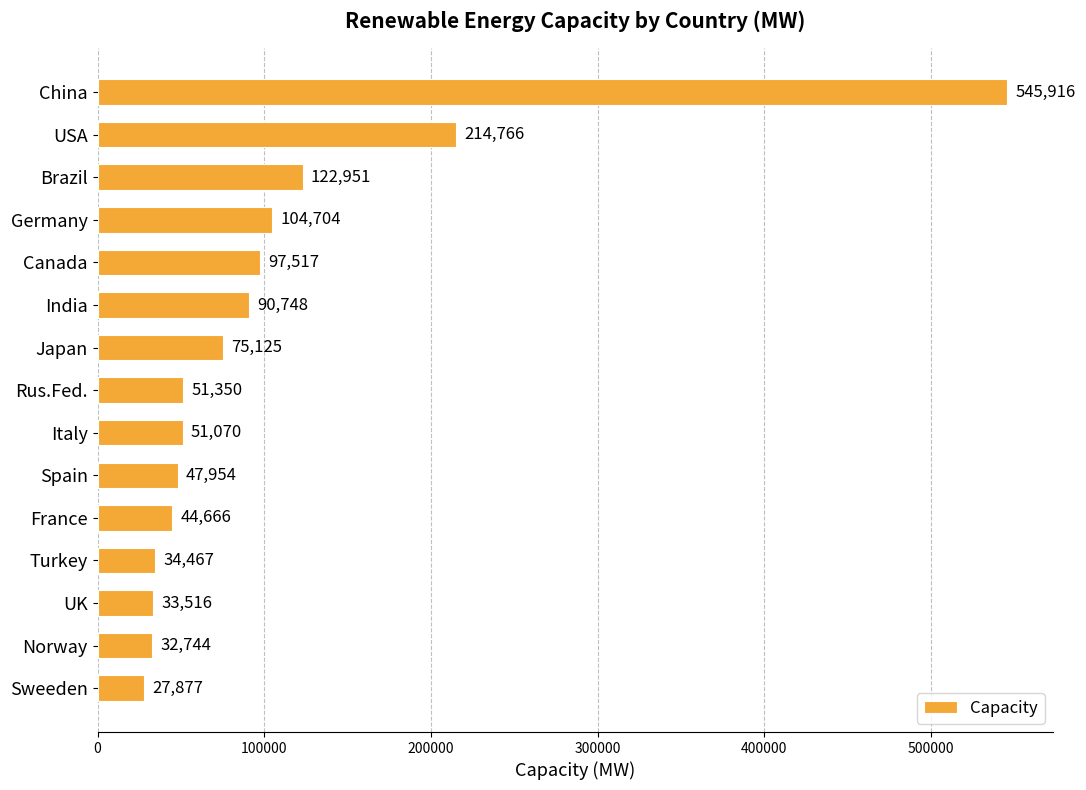

What is the maximum value shown in the chart?

545916